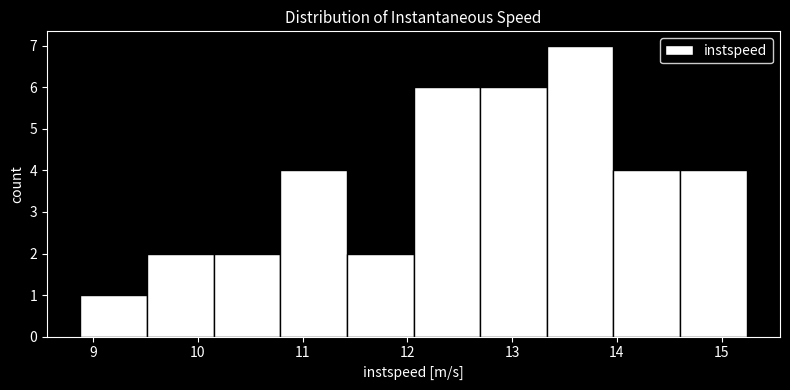

Reading left to right, list every bar in this chart as the range it spans on the x-axis followed by its height. Neither the bar edges nor the heights are printed on the chart, so give them approximately, as read against the axes.

8.9 to 9.5: 1
9.5 to 10.2: 2
10.2 to 10.8: 2
10.8 to 11.4: 4
11.4 to 12.1: 2
12.1 to 12.7: 6
12.7 to 13.3: 6
13.3 to 14.0: 7
14.0 to 14.6: 4
14.6 to 15.2: 4